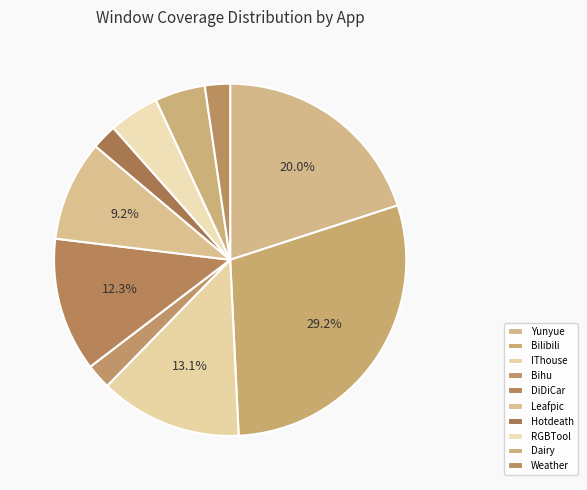

What is the largest slice in the pie chart?

Bilibili